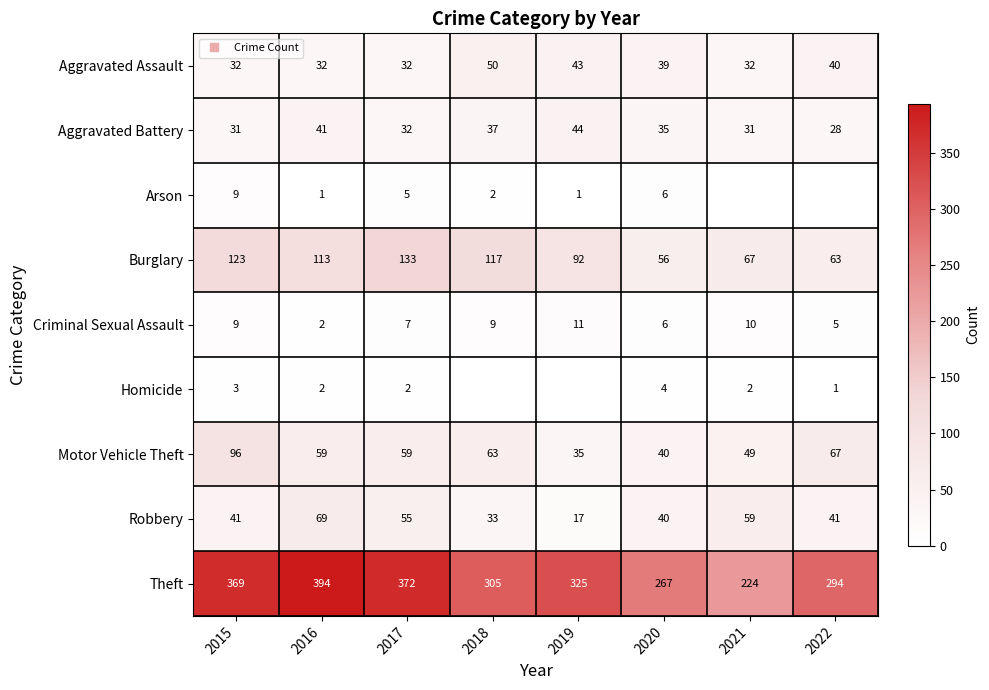

At which label does Burglary first exceed 113?

2015